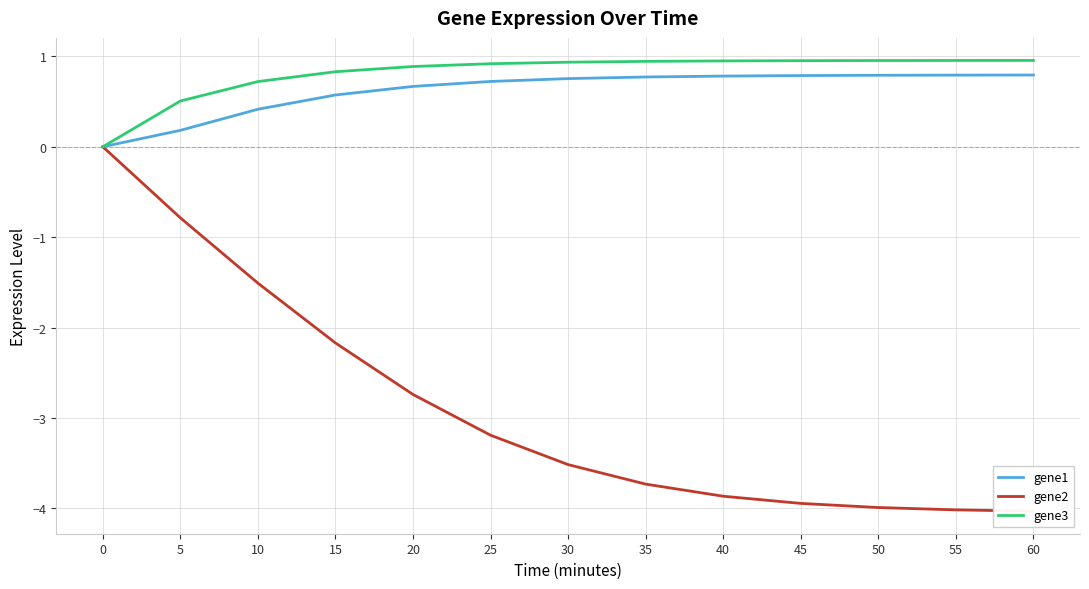

The value of gene1 at 30 is 0.8. True or false?

True